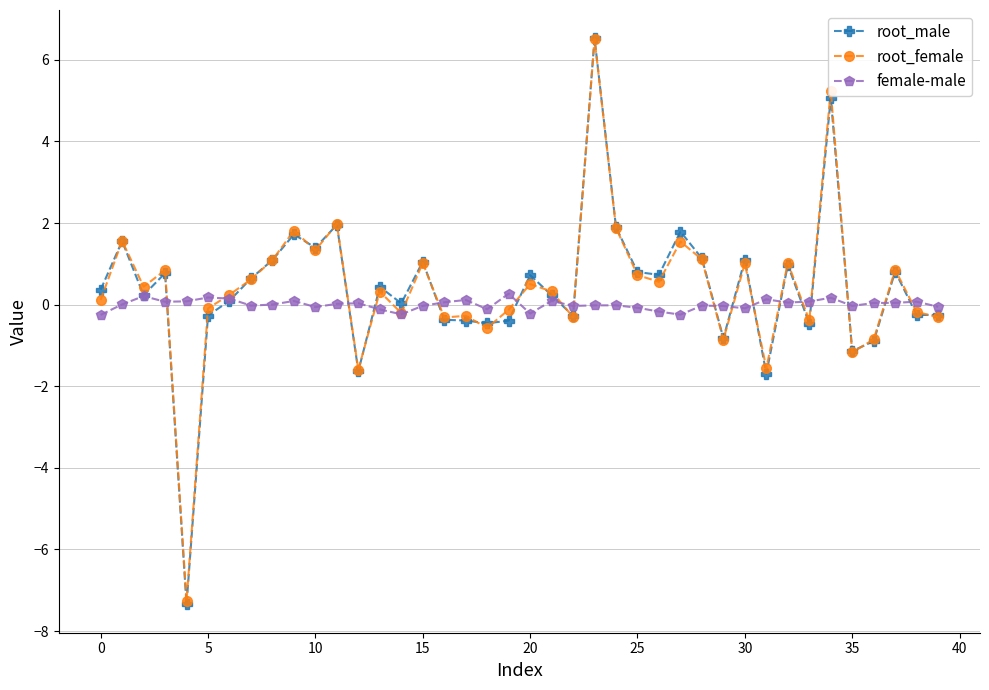

True or false: root_female has more than 0 points higher than both neighbors.

True